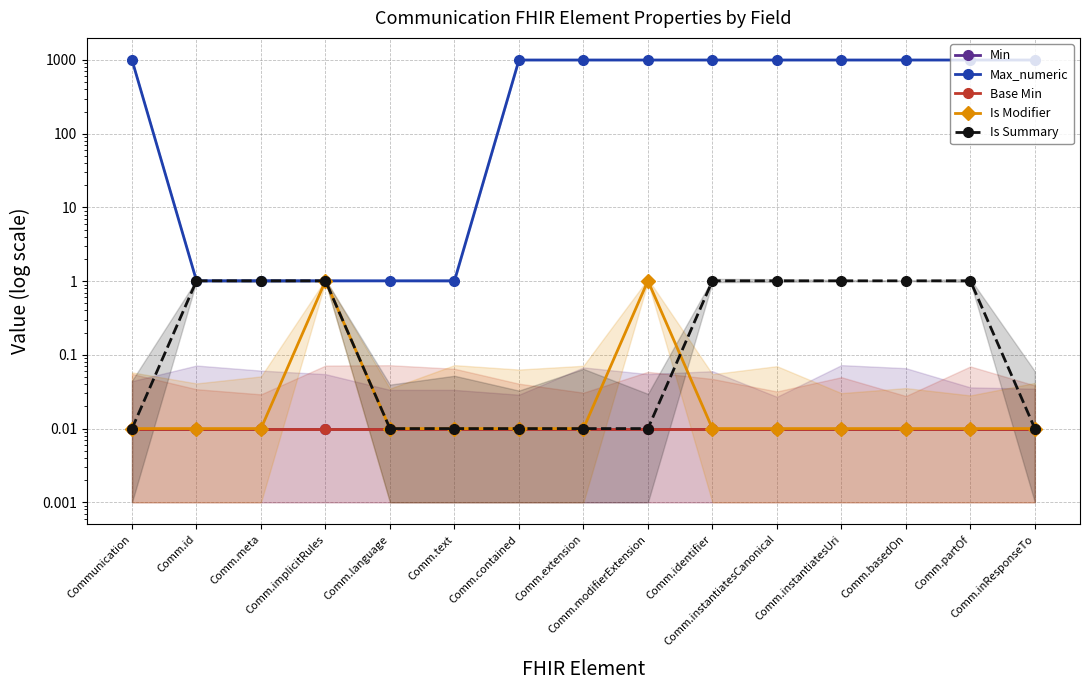

True or false: Min has a value of 0.0 at Communication.

False